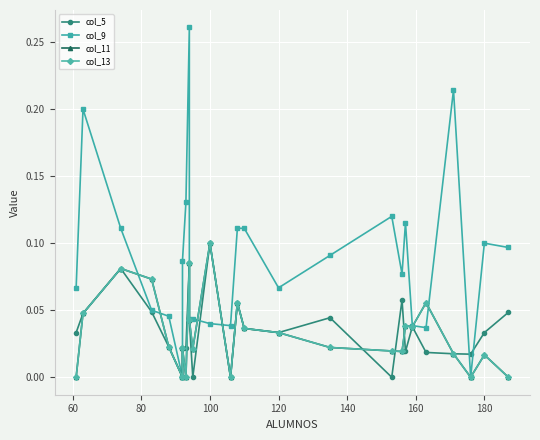

At how many categories does at least one series exceed 0?

25